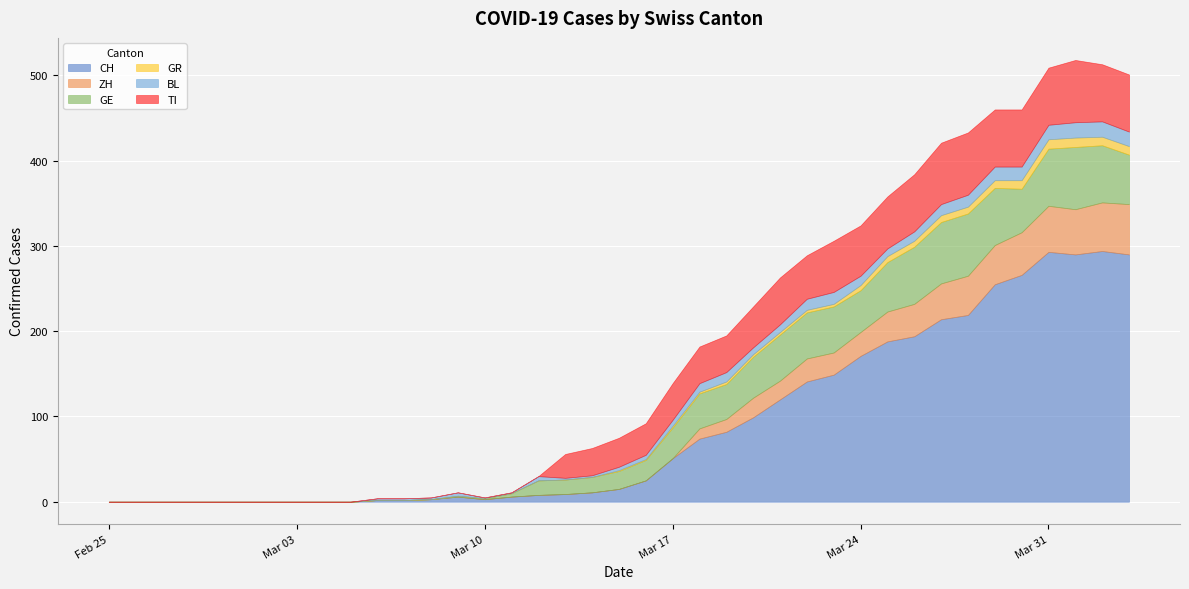

Reading left to right, what are all the values shown in this chart?

CH: 0	0	0	0	0	0	0	0	0	0	2	2	3	6	3	6	8	9	11	15	25	51	74	82	99	120	141	149	171	188	194	214	219	255	266	293	290	294	290
ZH: 0	0	0	0	0	0	0	0	0	0	0	0	0	0	0	0	0	0	0	0	0	0	12	15	23	22	27	26	28	35	38	42	46	46	50	54	53	57	59
GE: 0	0	0	0	0	0	0	0	0	0	0	0	0	1	1	4	17	17	18	21	24	36	41	41	48	54	54	54	49	58	67	72	73	67	51	67	73	67	58
GR: 0	0	0	0	0	0	0	0	0	0	0	0	0	0	0	0	0	0	0	1	1	2	2	3	3	3	3	3	6	7	7	8	8	9	10	11	11	10	10
BL: 0	0	0	0	0	0	0	0	0	0	2	2	2	4	1	1	5	2	2	4	5	7	10	11	8	9	13	14	11	9	11	13	14	16	16	17	18	18	17
TI: 0	0	0	0	0	0	0	0	0	0	0	0	0	0	0	0	0	28	32	34	37	43	43	43	48	55	51	60	59	61	67	72	73	67	67	67	73	67	67